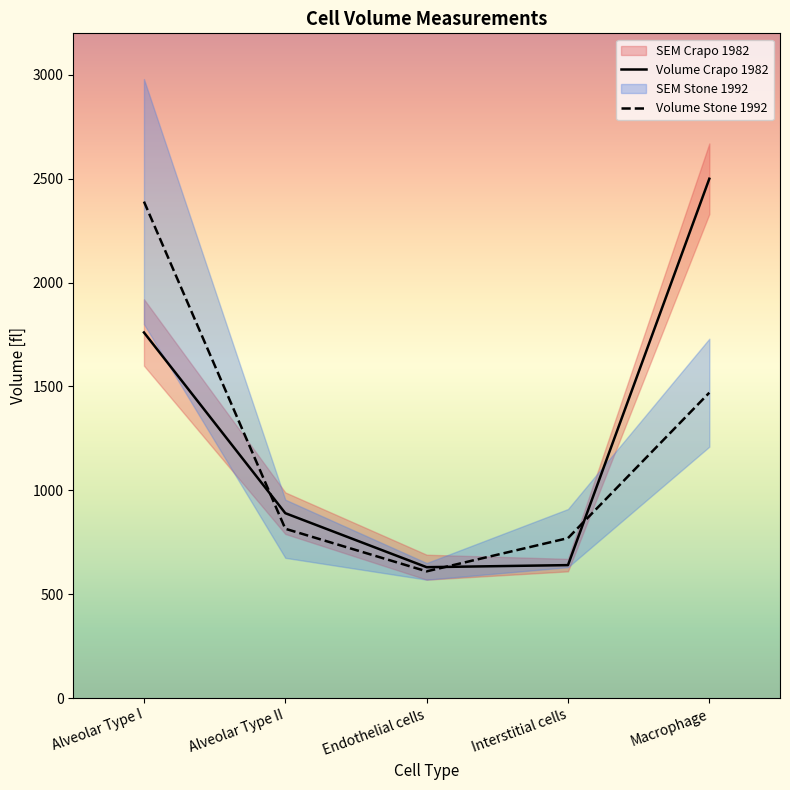

True or false: Volume Stone 1992 has a value of 419 at Alveolar Type II.

False